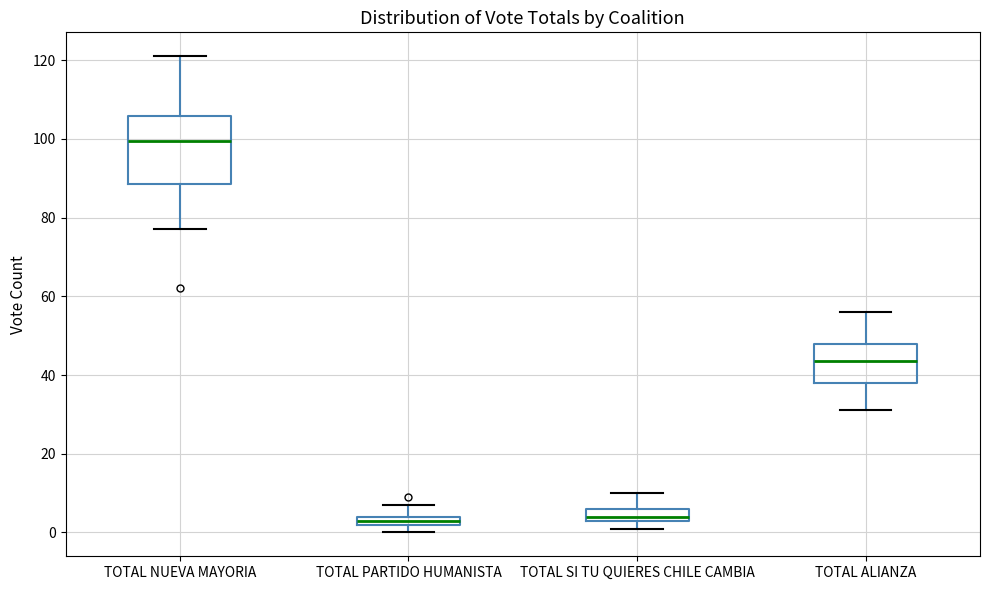

Where is the lower edge of the box for TOTAL NUEVA MAYORIA on the y-axis? The values are not printed on the chart, so give them approximately, as read against the axis.

88